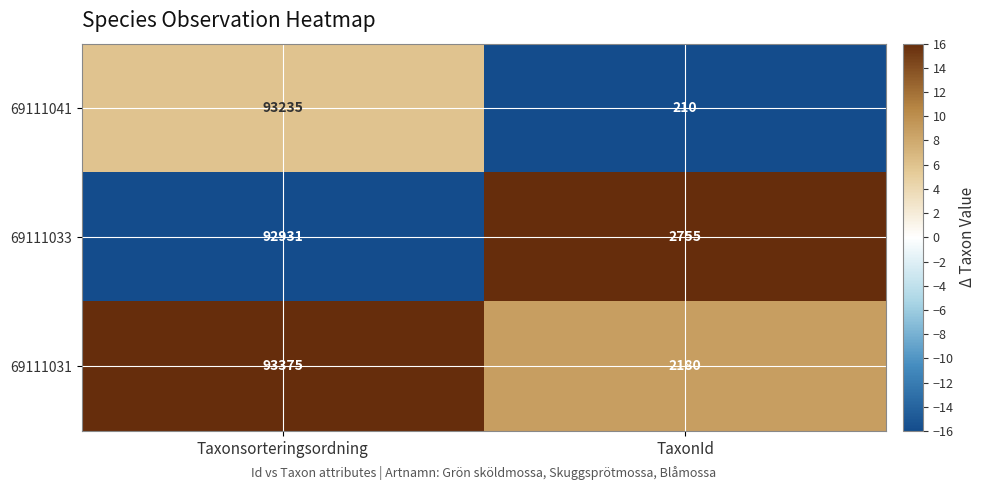

Count the number of data series in this chart.

3